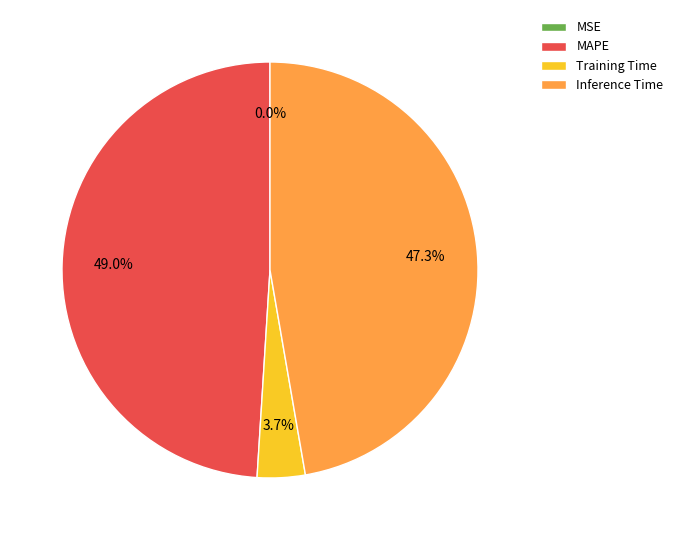

Does MAPE account for over 50% of the chart?

No